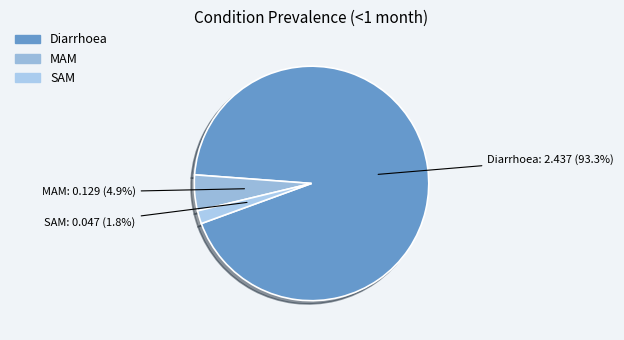

Do SAM and MAM together represent more than half of the pie?

No